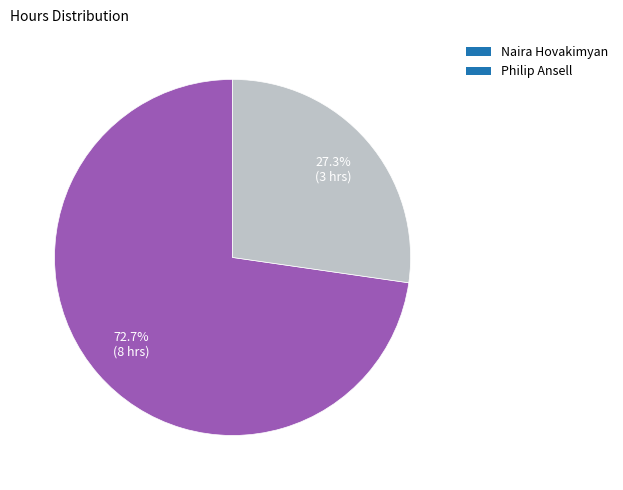

Combined, what portion of the pie is Philip Ansell and Naira Hovakimyan?

100.0%